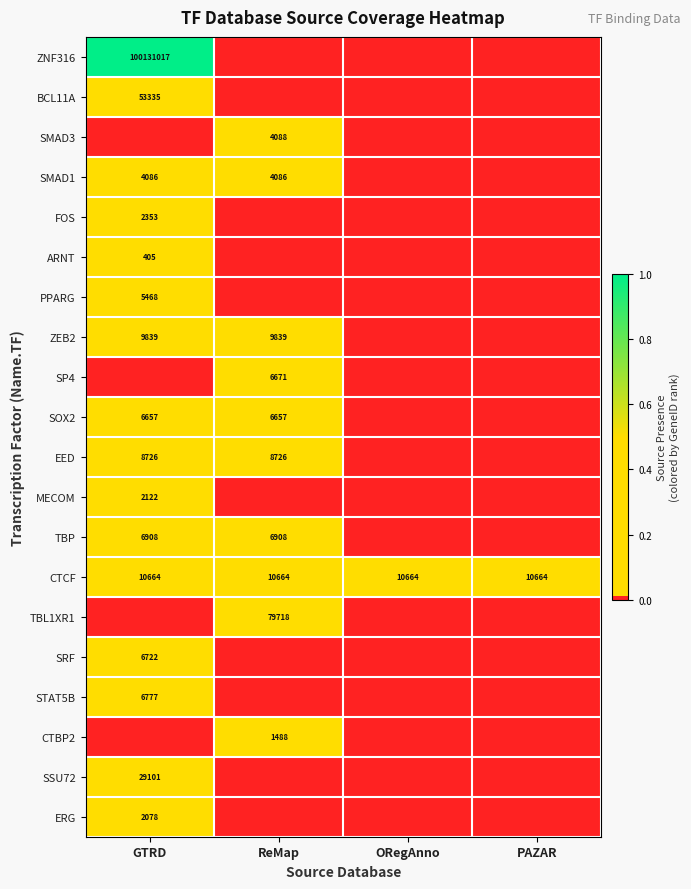

The value of CTCF at ORegAnno is 10664. True or false?

True